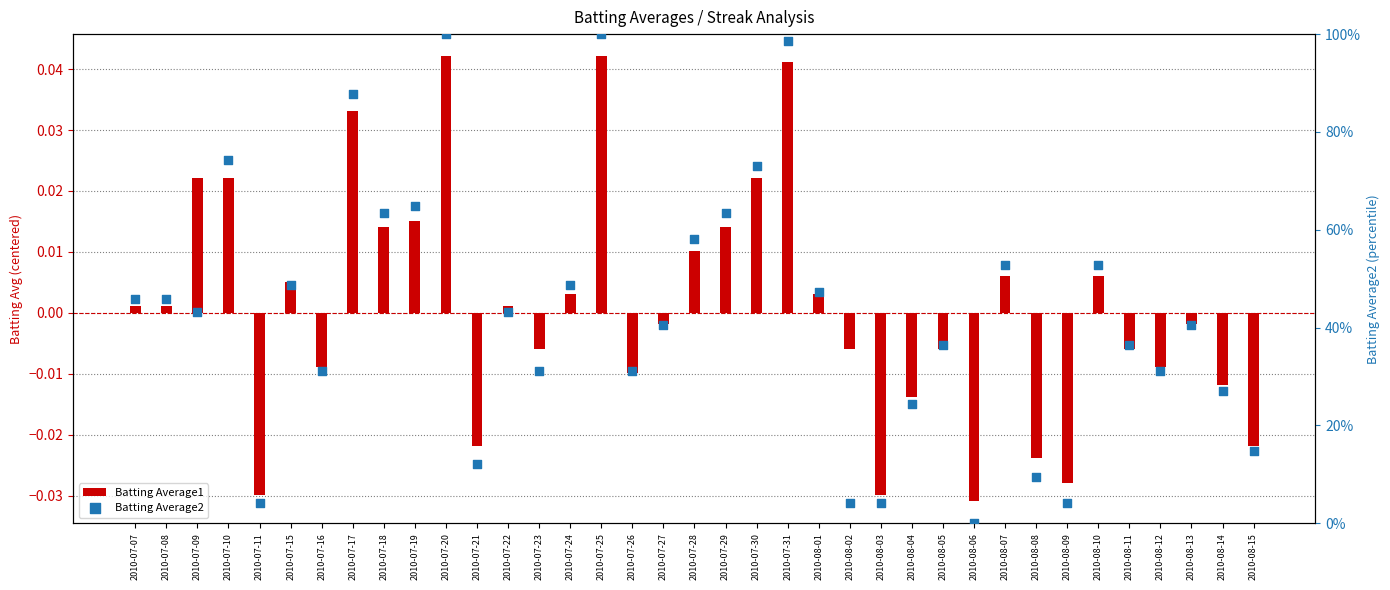

Which series has the largest total across all categories?

Batting Average2